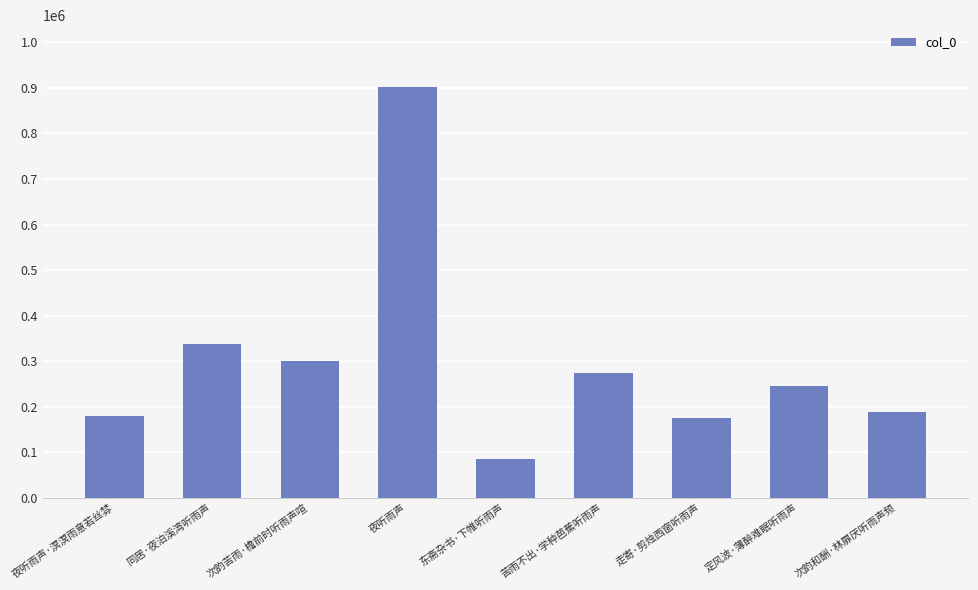

At which label is the value closest to 493352?

同居·夜泊溪湾听雨声